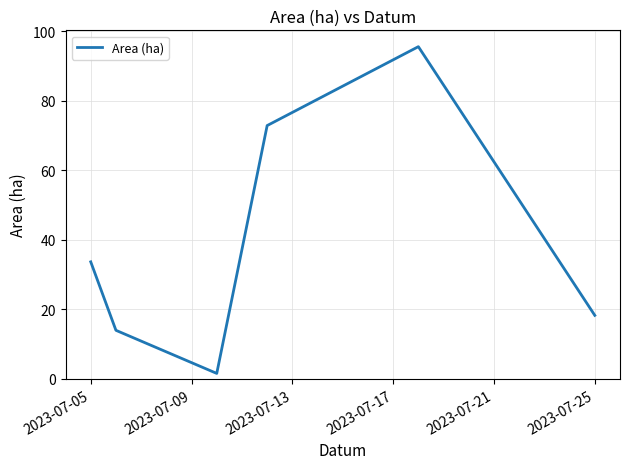

How many interior local peaks (higher than both neighbors) does the data have?

1